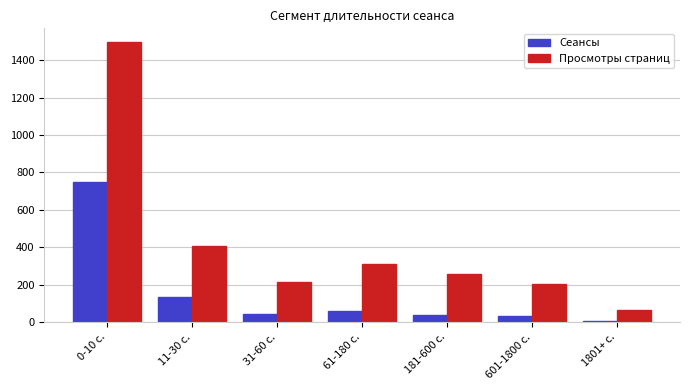

Rank the series by their average value, from lowest to highest.

Сеансы, Просмотры страниц